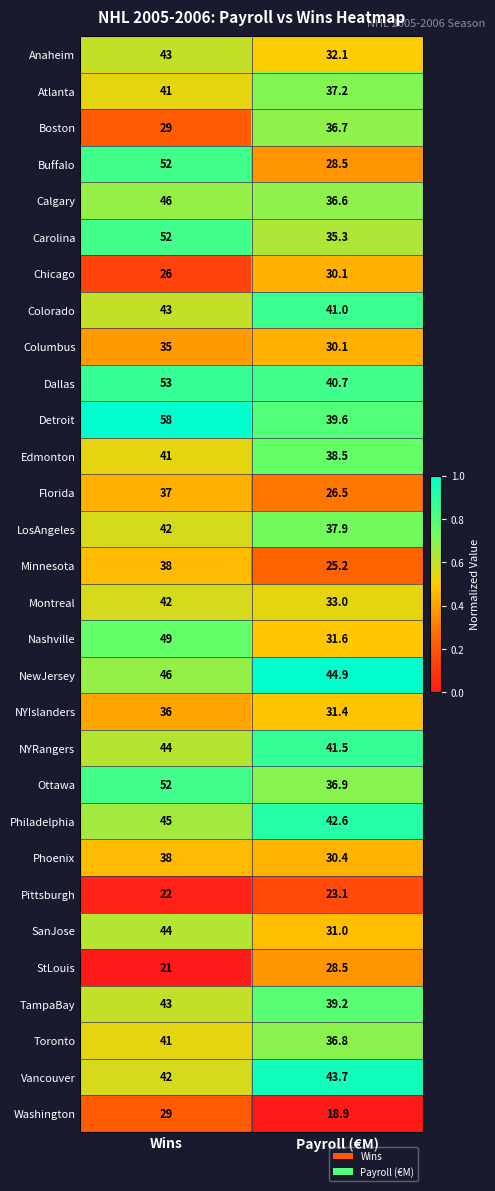

List the labels in order of NYIslanders value, smallest first.

Payroll (€M), Wins